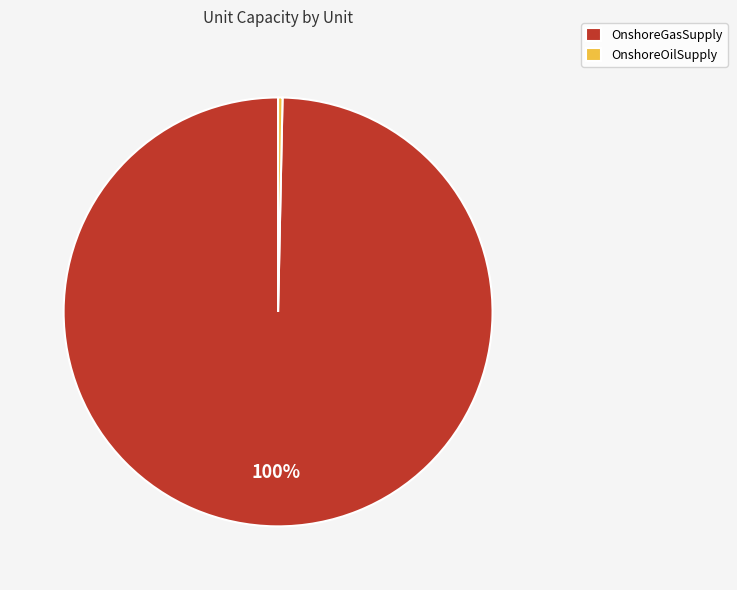

Is the sum of OnshoreGasSupply and OnshoreOilSupply greater than half?

Yes